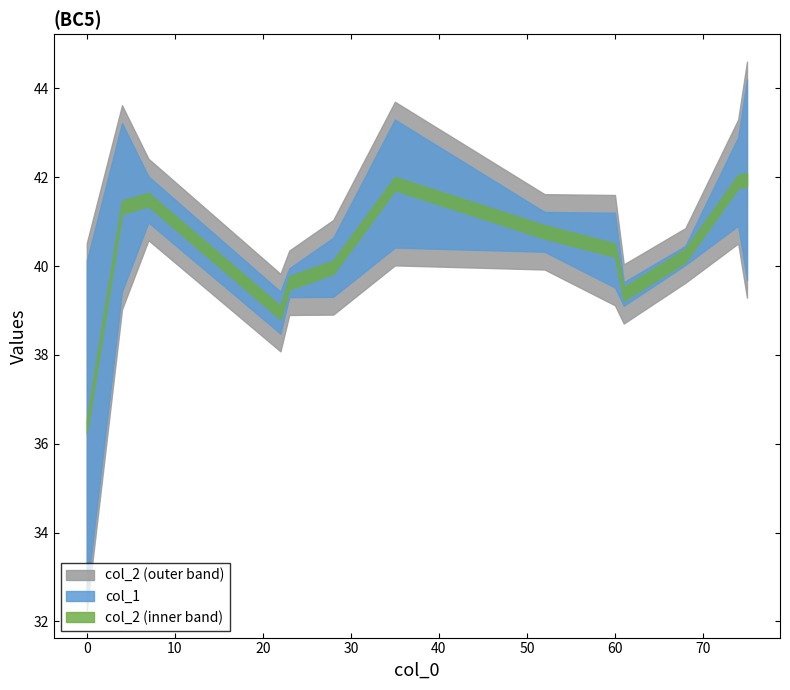

Rank the series at 61 from highest to lowest value.

col_2, col_1